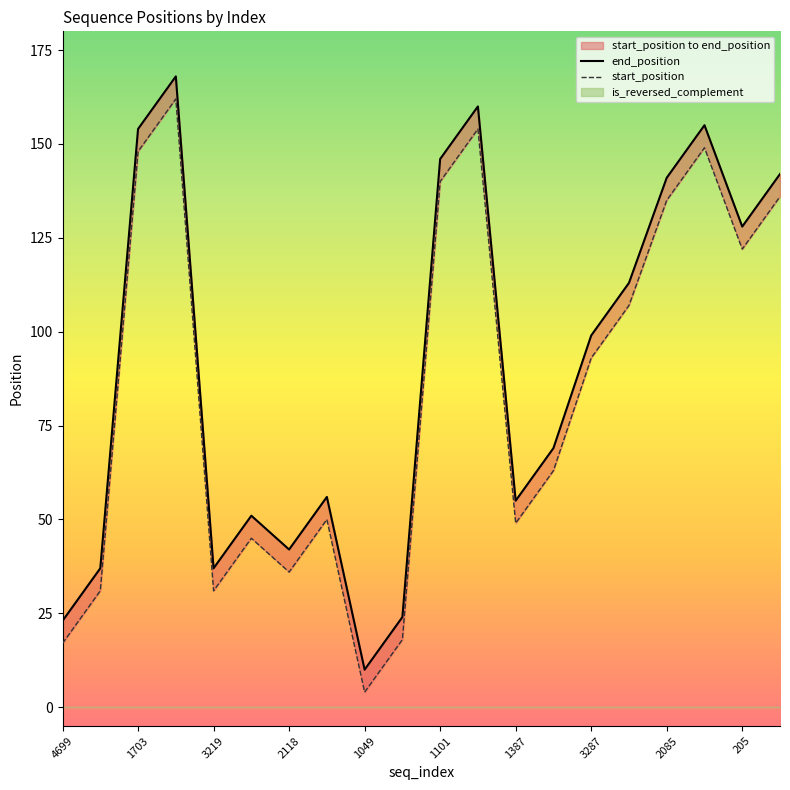

How many lines are shown in the chart?

2